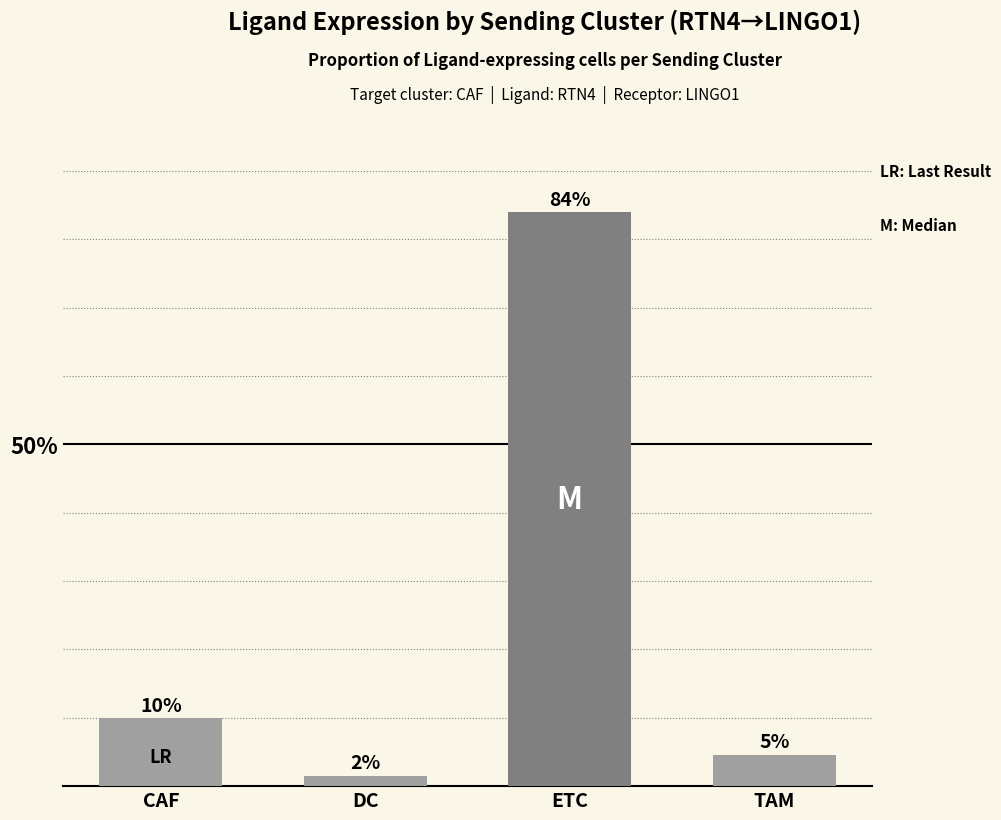

What is the label of the 2nd bar from the right?

ETC